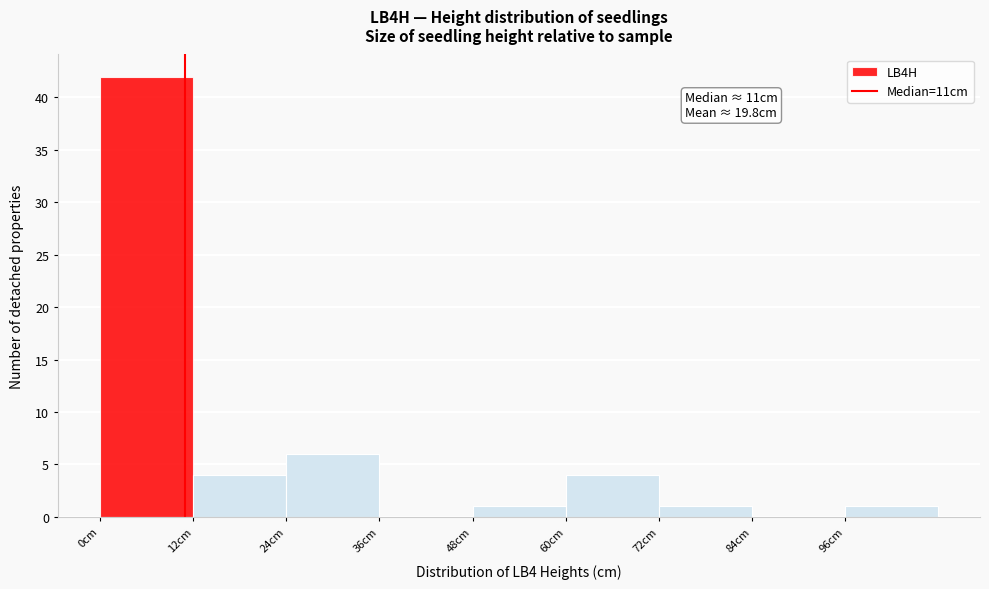

Which range on the x-axis has the tallest bar?

0 to 12